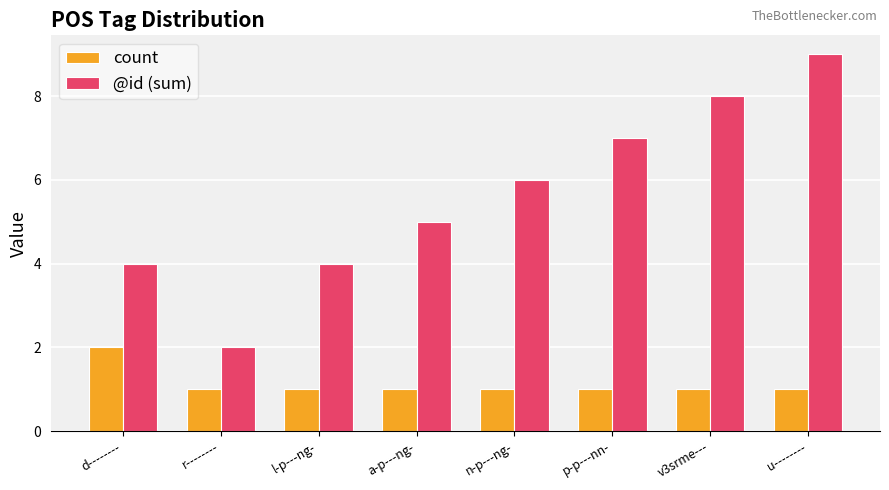

How many data points does each series have?

8